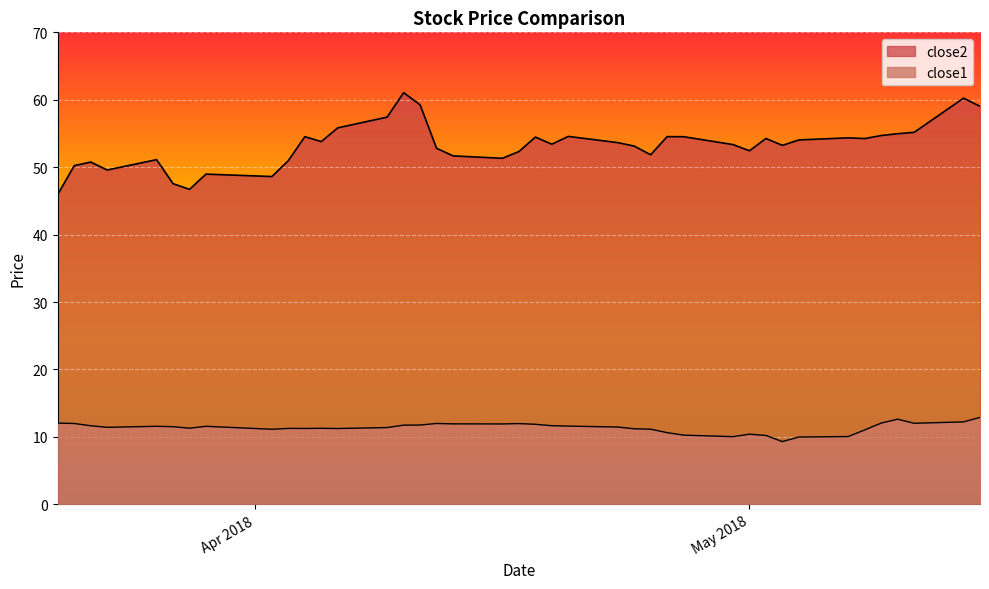

How many lines are shown in the chart?

2